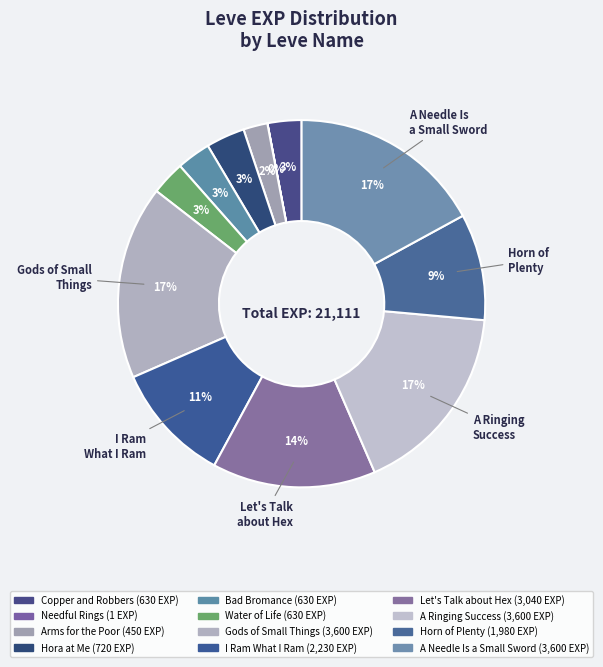

Does Let's Talk about Hex represent more than half of the total?

No